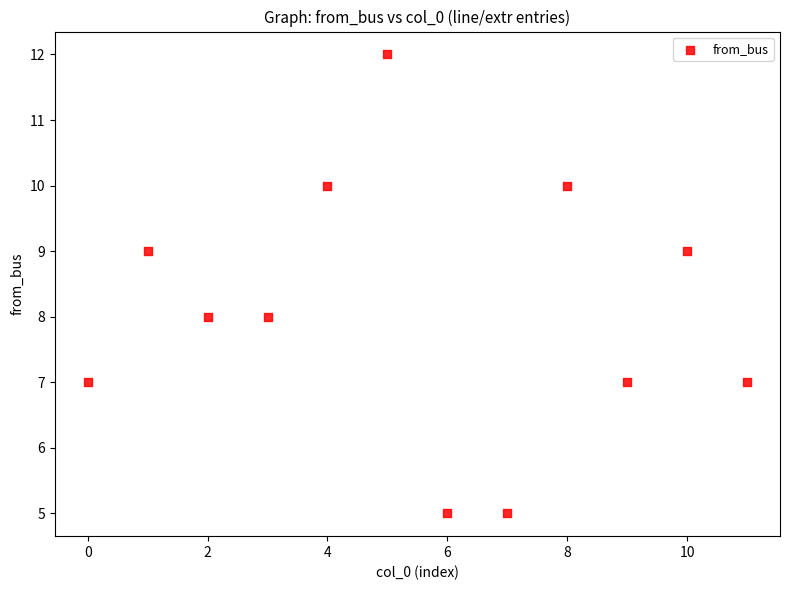

What is the range of Y values (max minus min)?

7